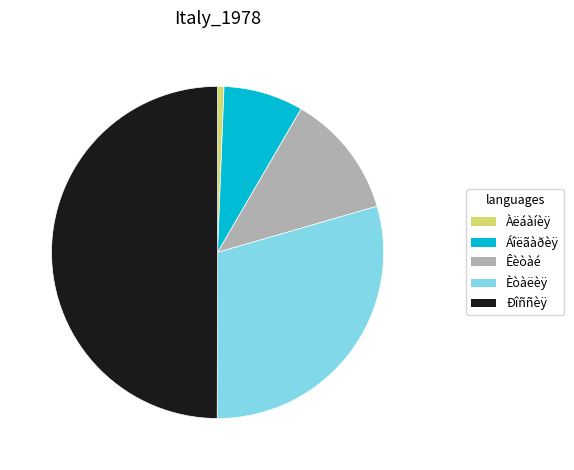

How many slices are in this pie chart?

5